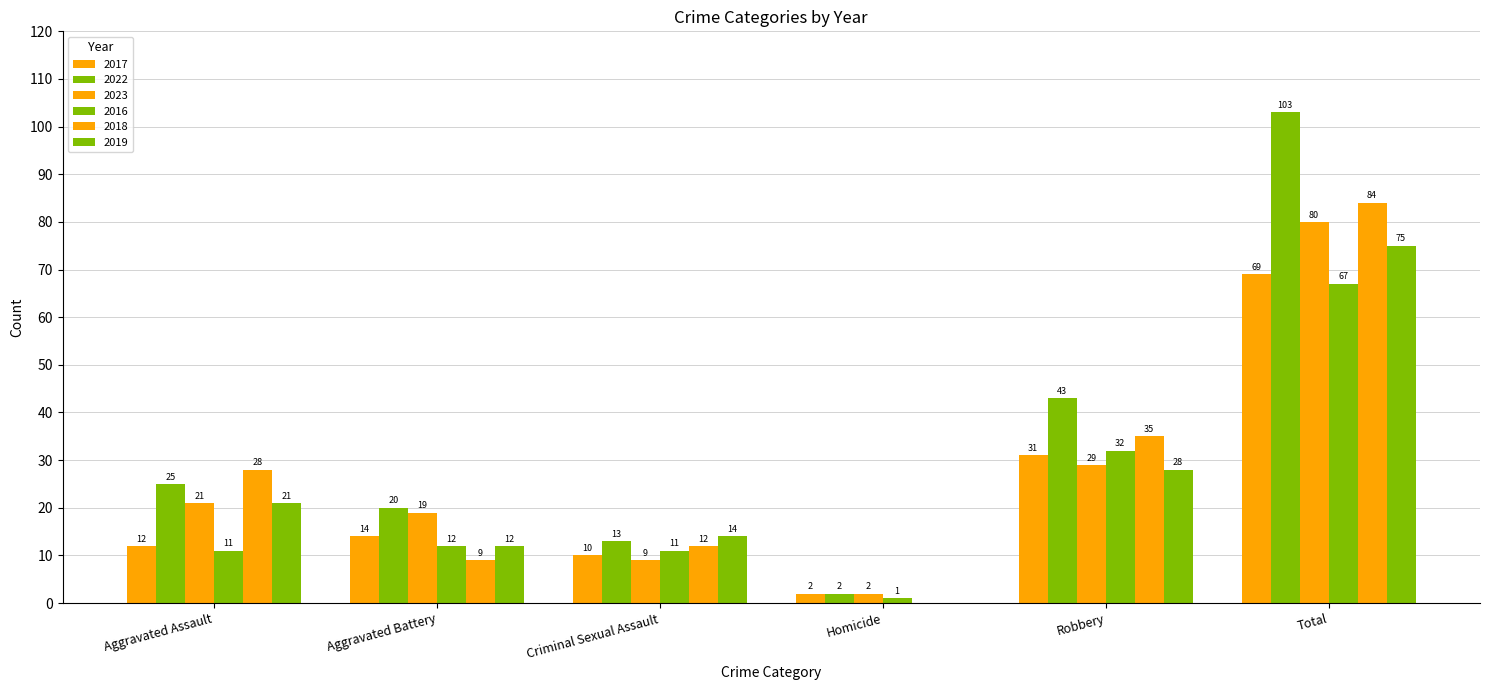

Are the bars grouped side by side (vs. stacked)?

Yes